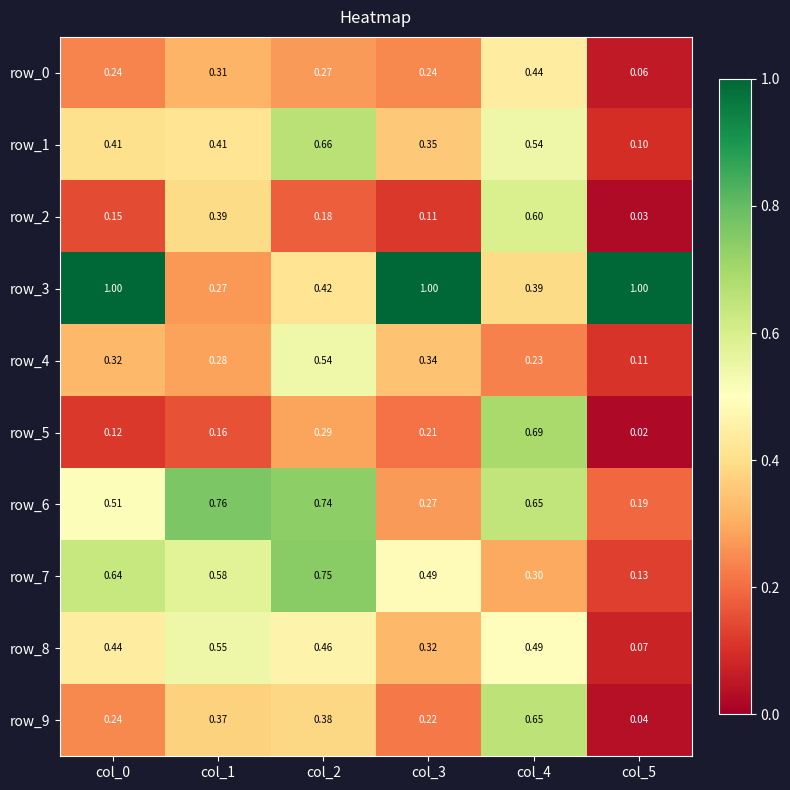

Is the value of row_0 at col_0 greater than the value of row_8 at col_5?

Yes